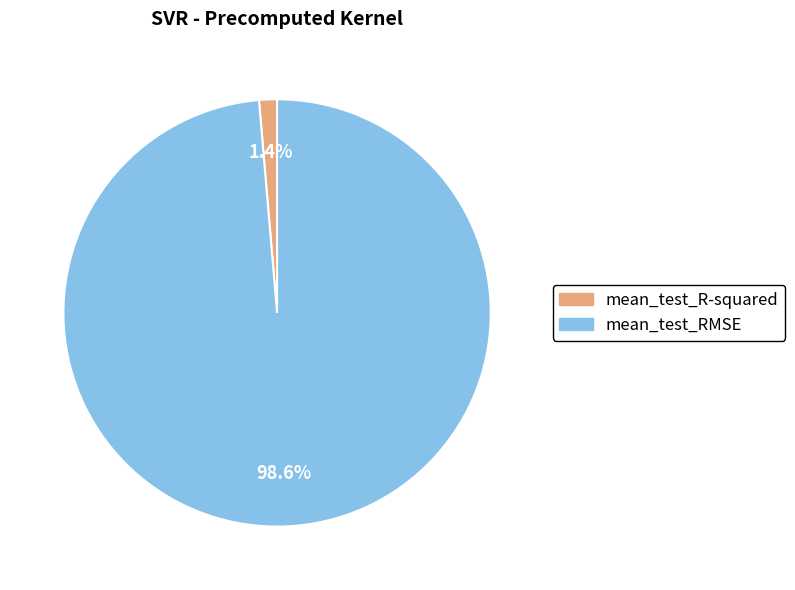

To the nearest percent, what is the difference between the mean_test_R-squared and mean_test_RMSE slice percentages?

97%